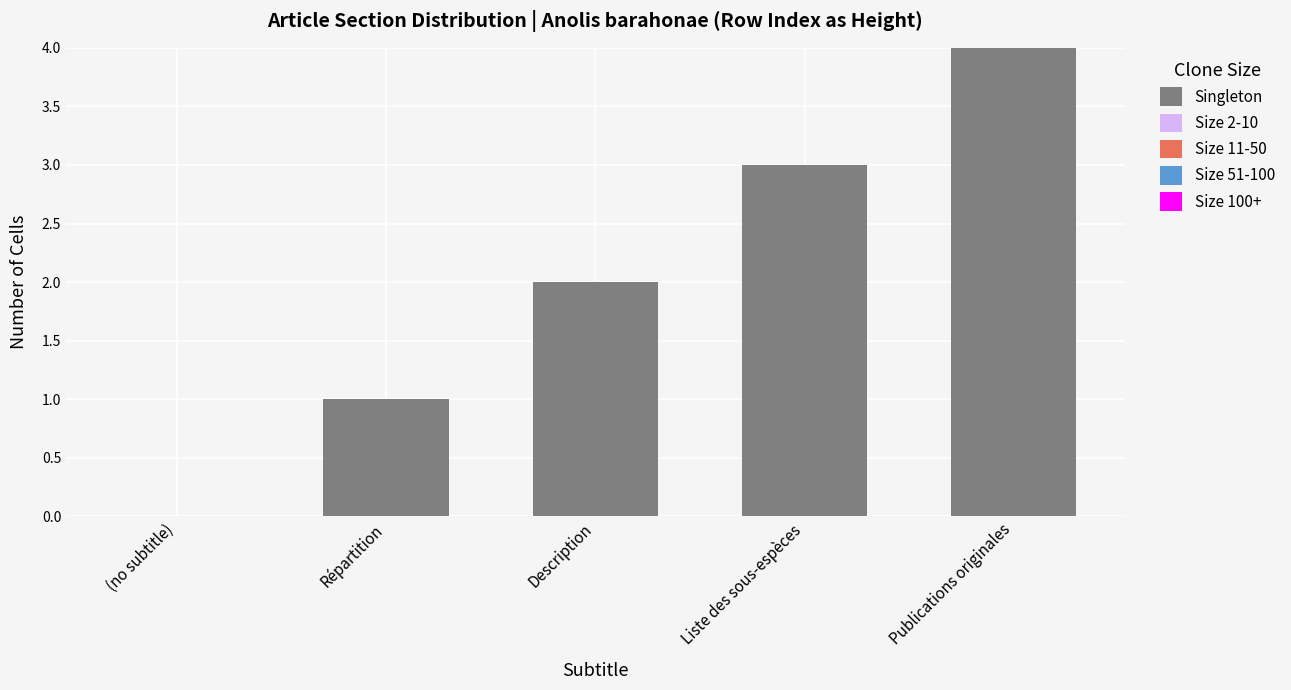

At which category does the chart reach its peak across all series?

Publications originales